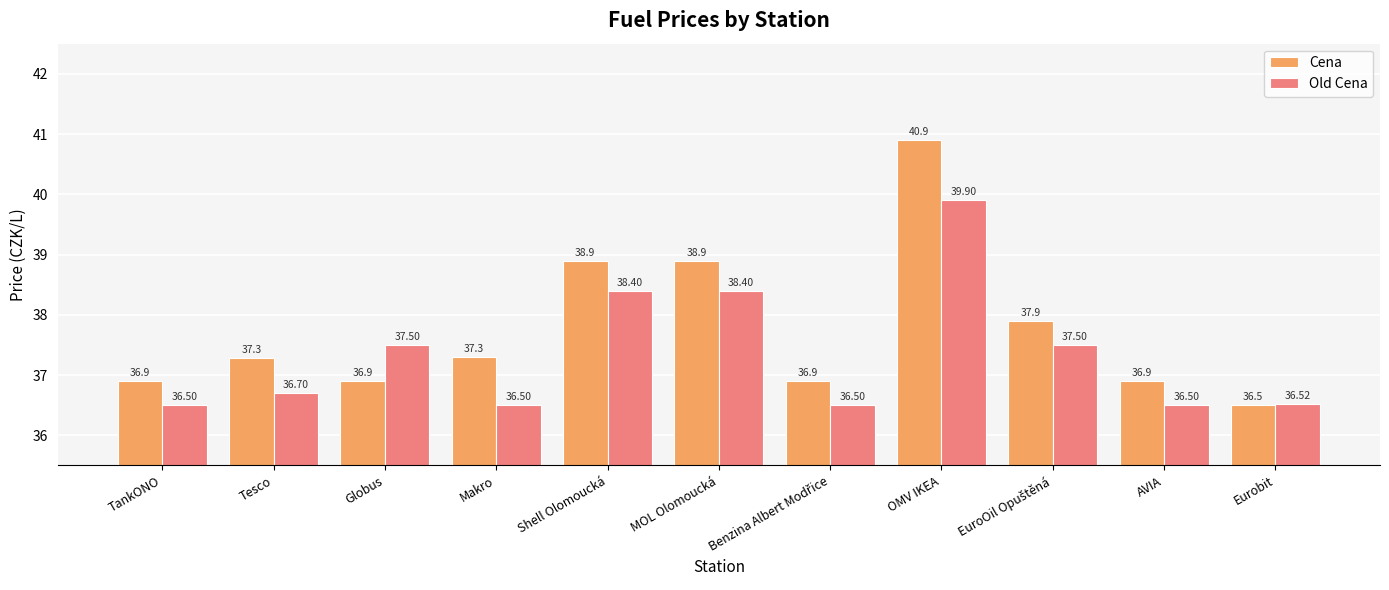

Reading left to right, extract all data points from this chart.

Cena: 36.9	37.3	36.9	37.3	38.9	38.9	36.9	40.9	37.9	36.9	36.5
Old Cena: 36.5	36.7	37.5	36.5	38.4	38.4	36.5	39.9	37.5	36.5	36.5